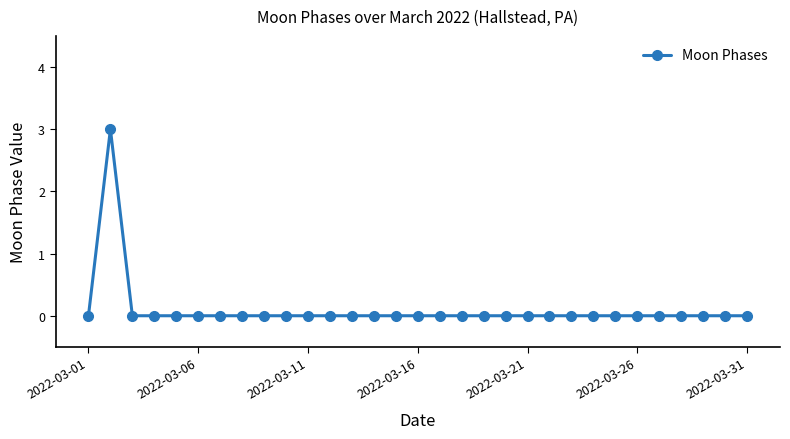

What is the difference between the maximum and minimum values?

3